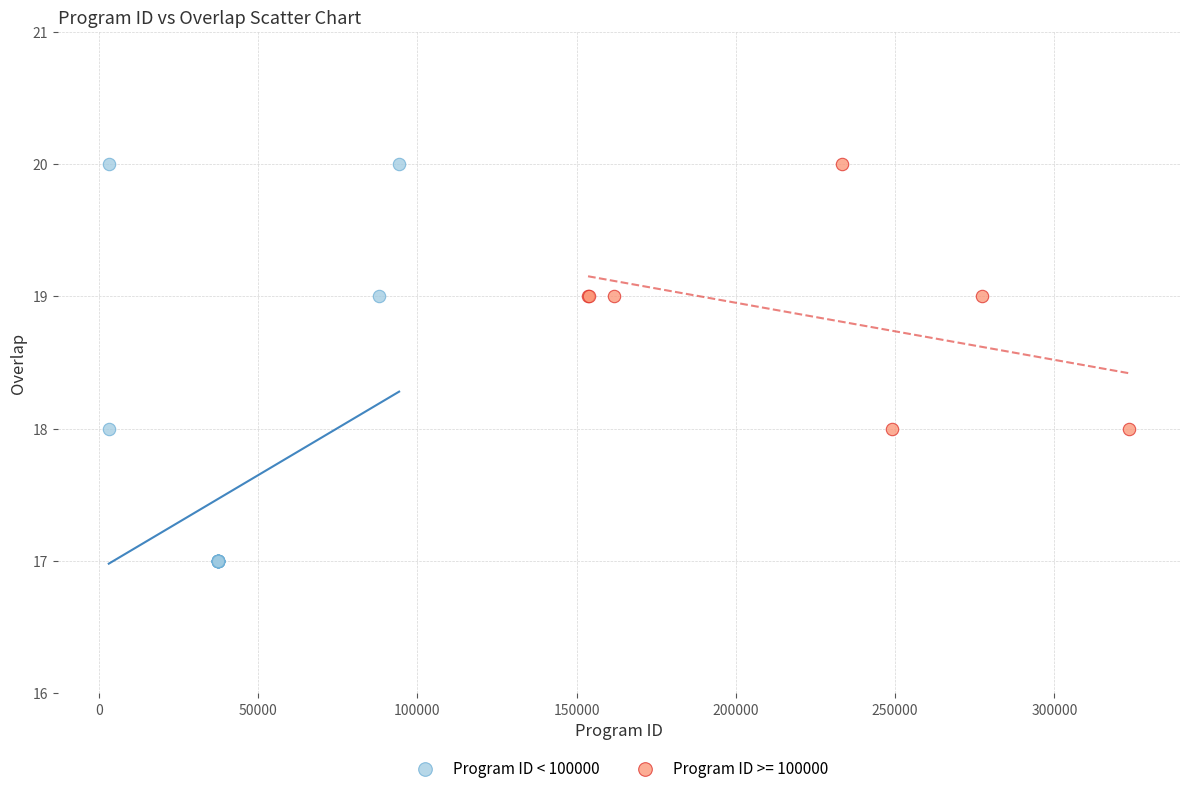

Which series contains the lowest Y value?

Program ID < 100000